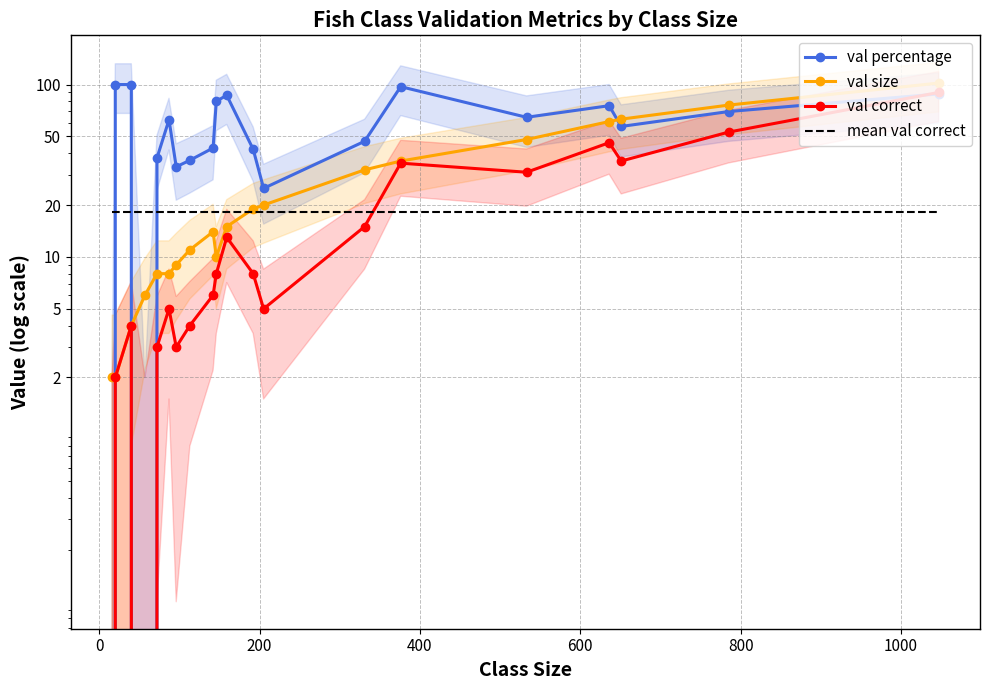

How many data points in val size are less than 15?

10